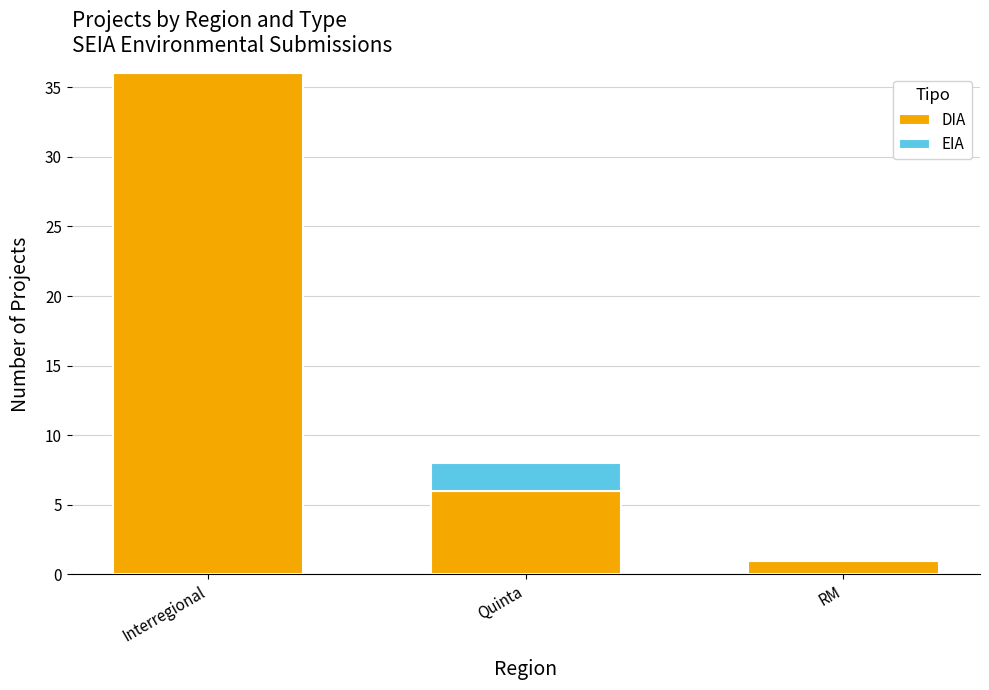

What is the difference between the DIA values at Quinta and RM?

5